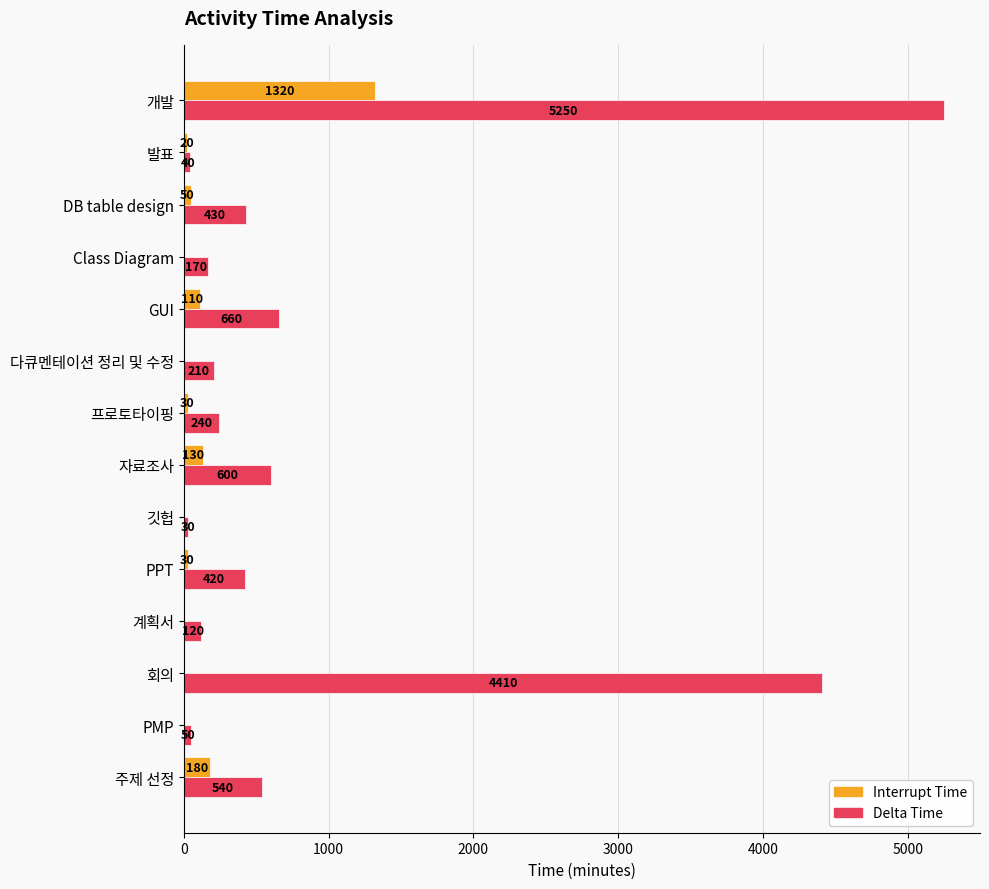

What is the sum of all Delta Time values?

13170